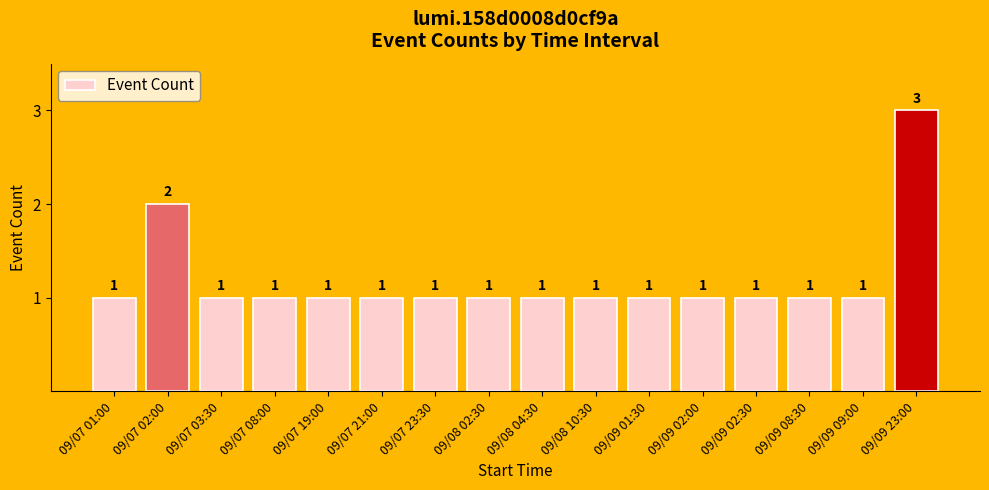

True or false: the data shows 5 at 09/09 23:00.

False